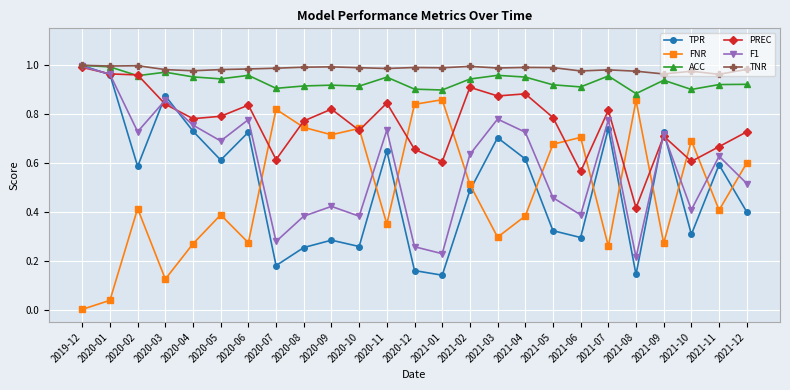

What is the total value across all series at 2021-08?

3.5